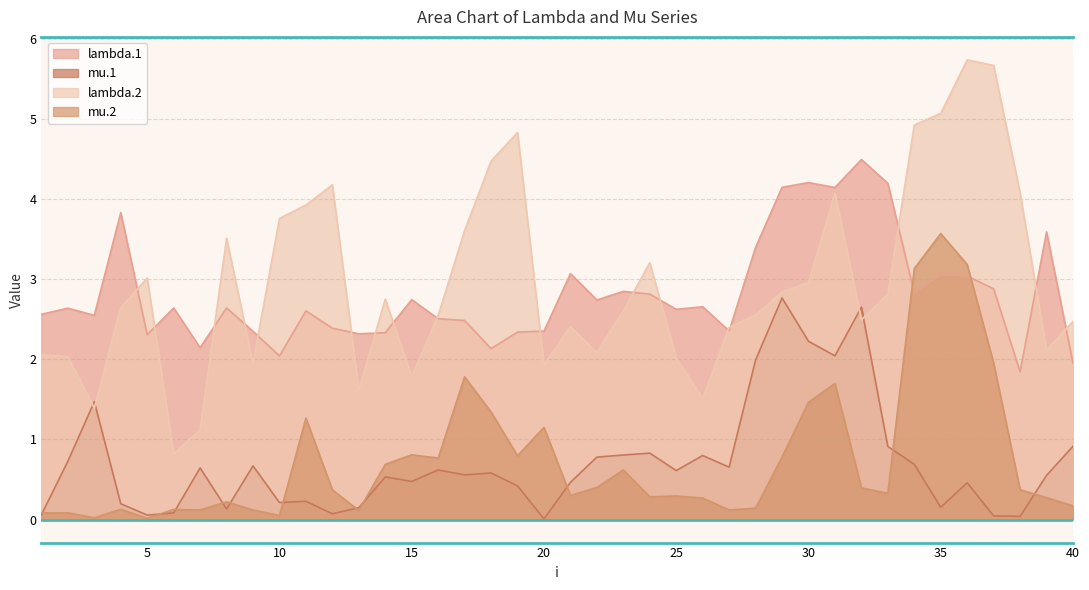

The value of lambda.1 at 7 is 0.7. True or false?

False